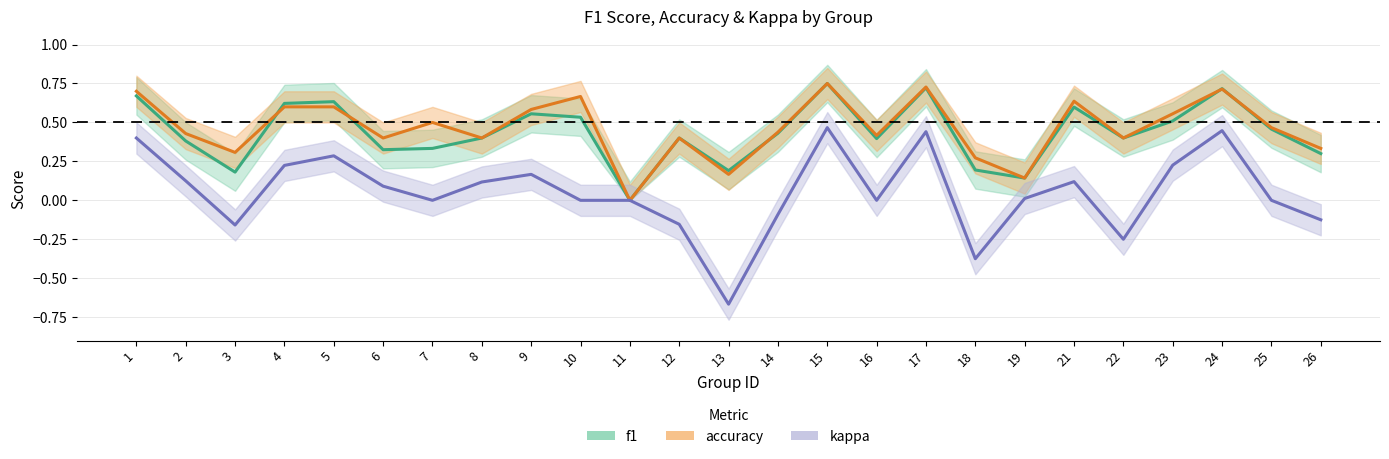

How many distinct data groups are displayed?

3